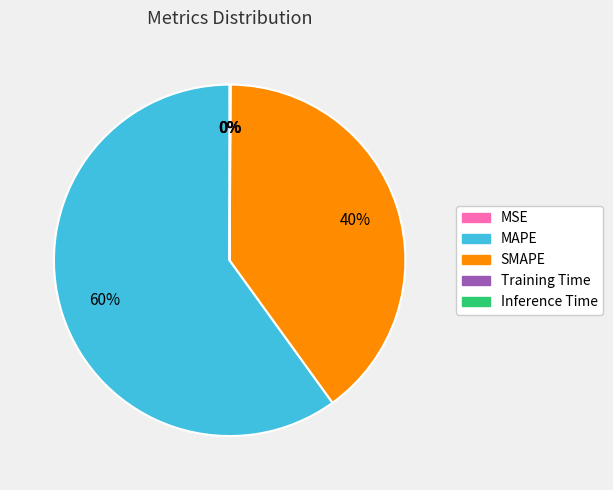

True or false: SMAPE accounts for 40% of the total.

True